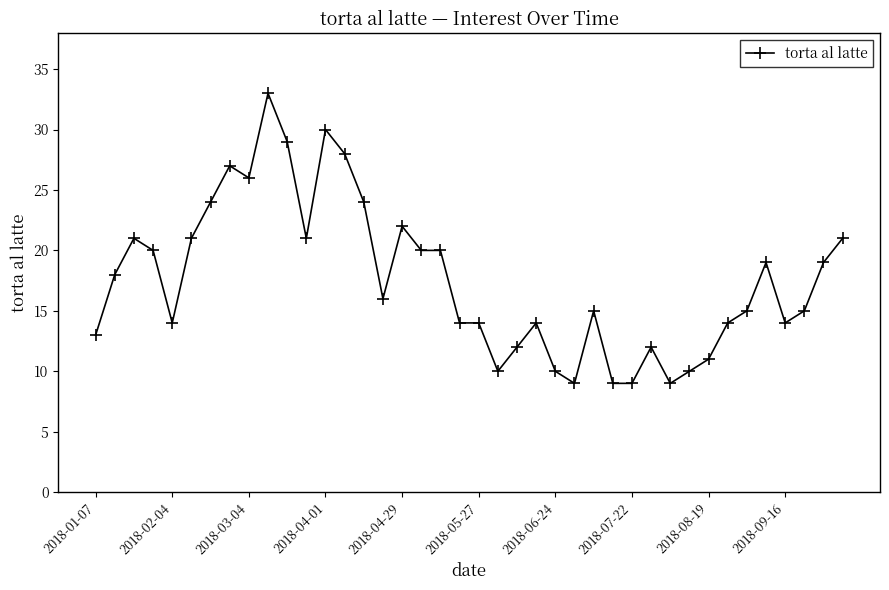

How many data points are less than 16?

20